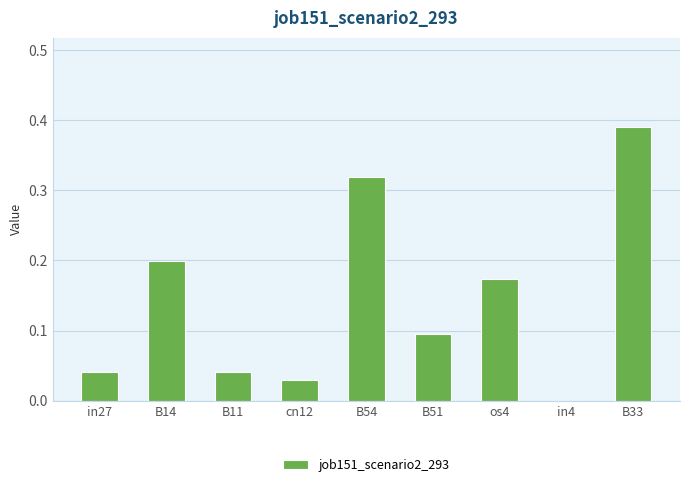

Are the bars horizontal?

No